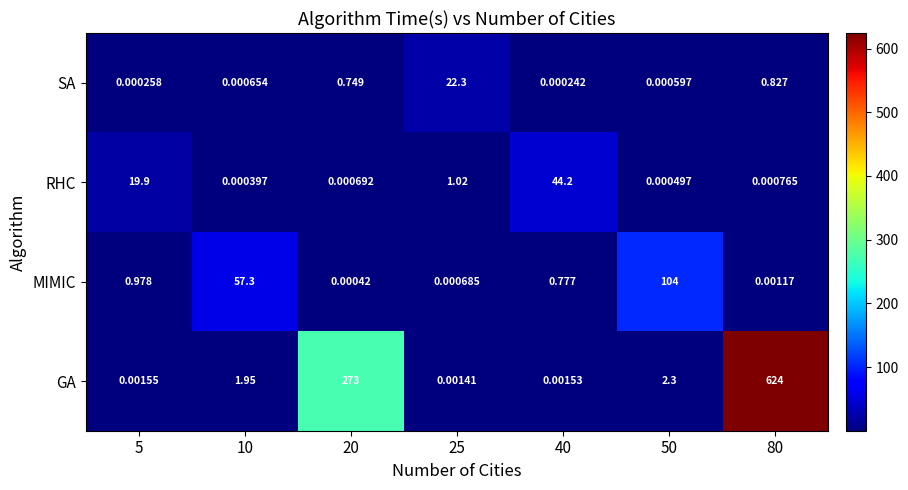

Which series has the largest total across all categories?

GA